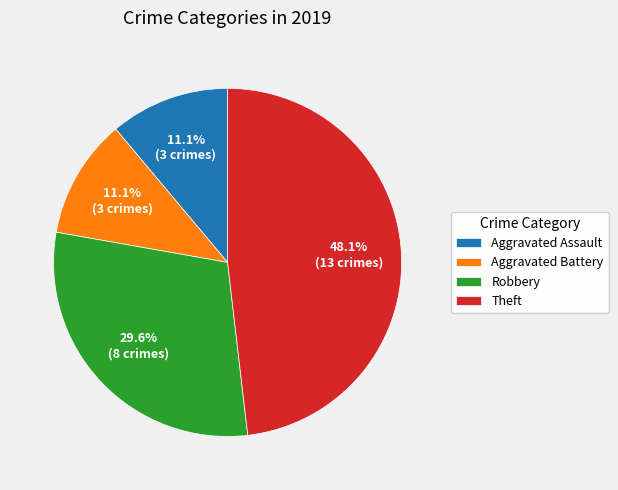

To the nearest percent, what is the difference between the Aggravated Assault and Robbery slice percentages?

19%